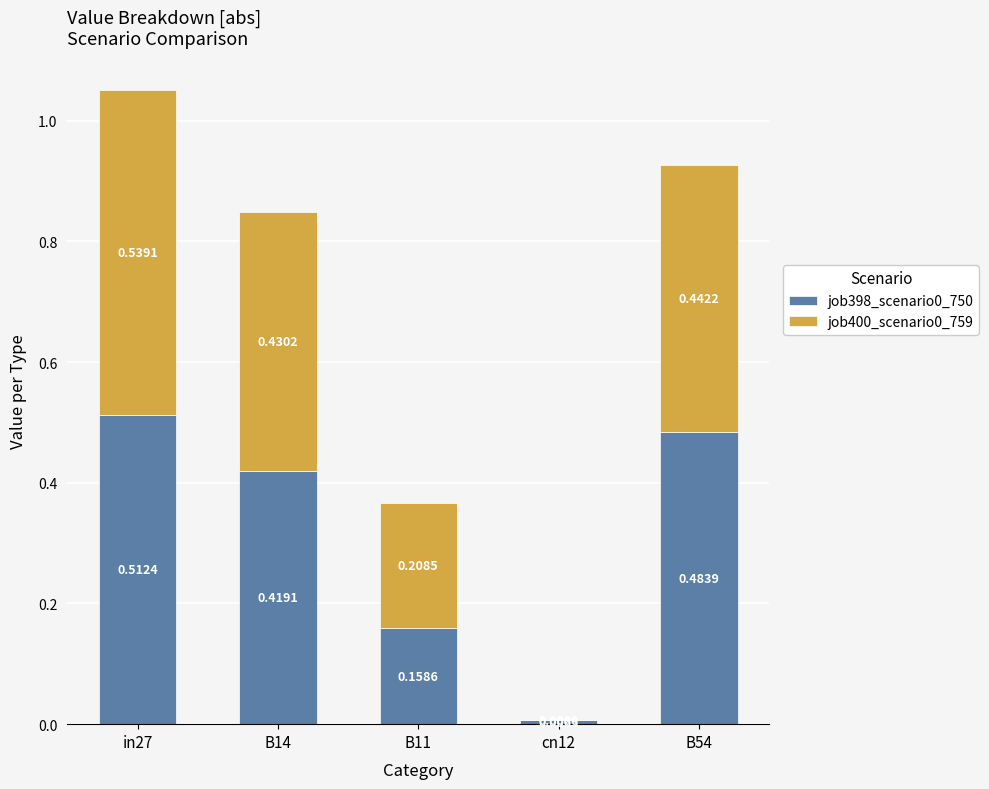

The value of job398_scenario0_750 at in27 is 0.8. True or false?

False